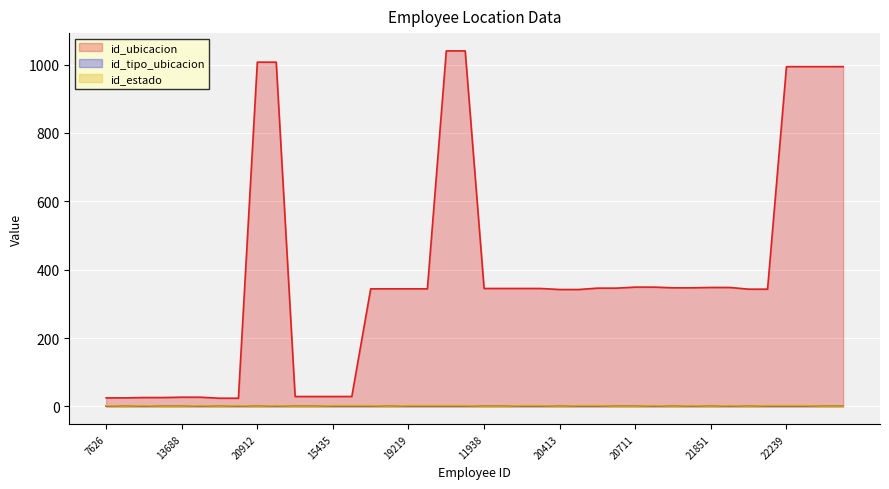

Reading left to right, extract all data points from this chart.

id_ubicacion: 25	25	26	26	27	27	24	24	1007	1007	29	29	29	29	344	344	344	344	1040	1040	345	345	345	345	342	342	346	346	349	349	347	347	348	348	343	343	994	994	994	994
id_estado: 2	1	2	1	1	2	1	2	1	2	1	1	2	2	2	1	2	2	2	2	1	1	2	2	1	2	2	1	1	2	1	2	1	2	1	2	2	2	1	1